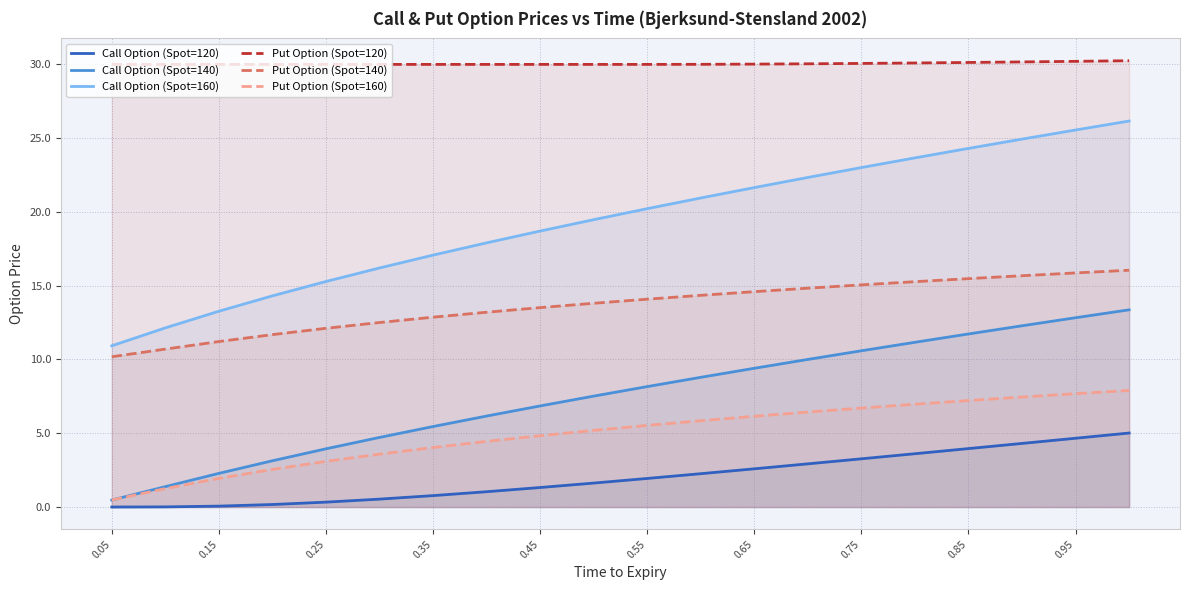

List the series in order of their peak value, highest first.

Put Option (Spot=120), Call Option (Spot=160), Put Option (Spot=140), Call Option (Spot=140), Put Option (Spot=160), Call Option (Spot=120)